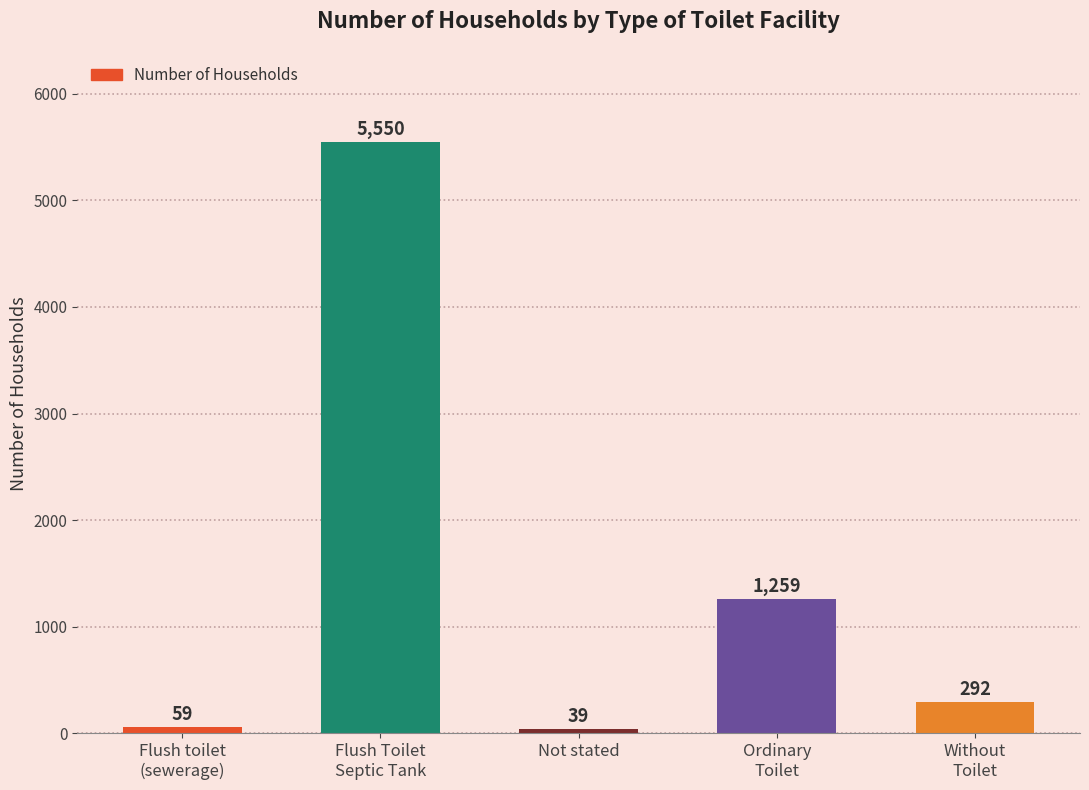

What is the label of the 2nd bar from the right?

Ordinary
Toilet